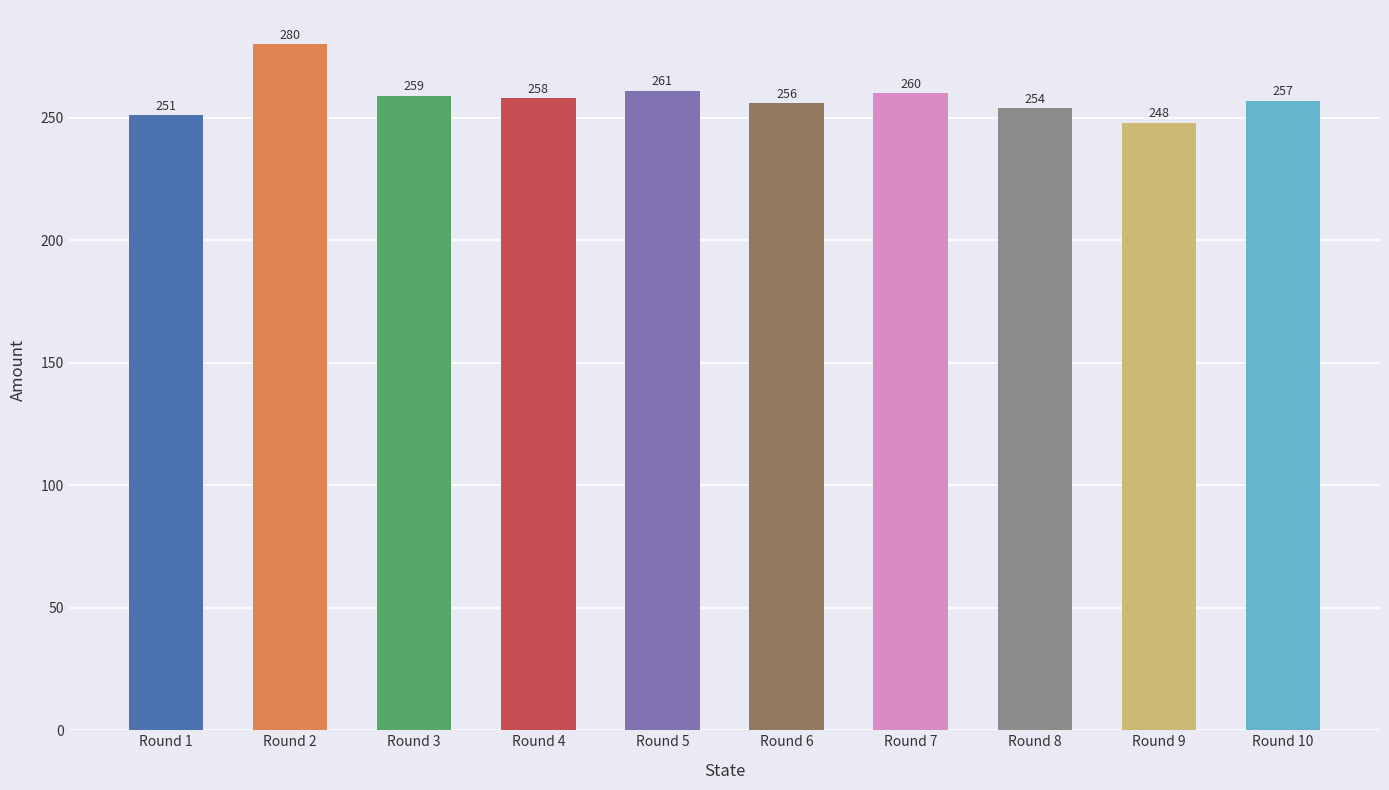

At which label does the data first exceed 258?

Round 2